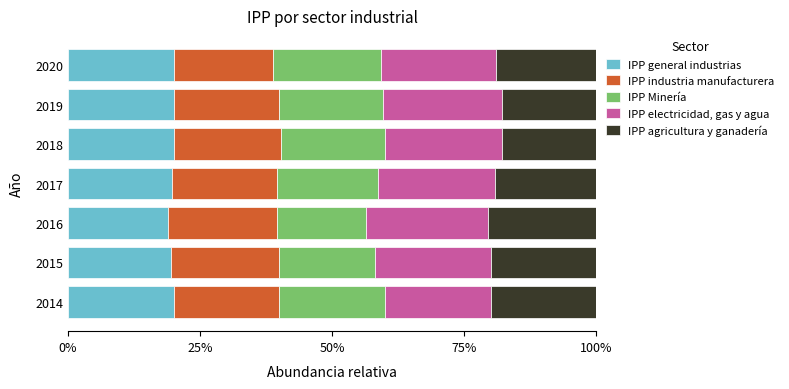

Count the number of categories in the chart.

7